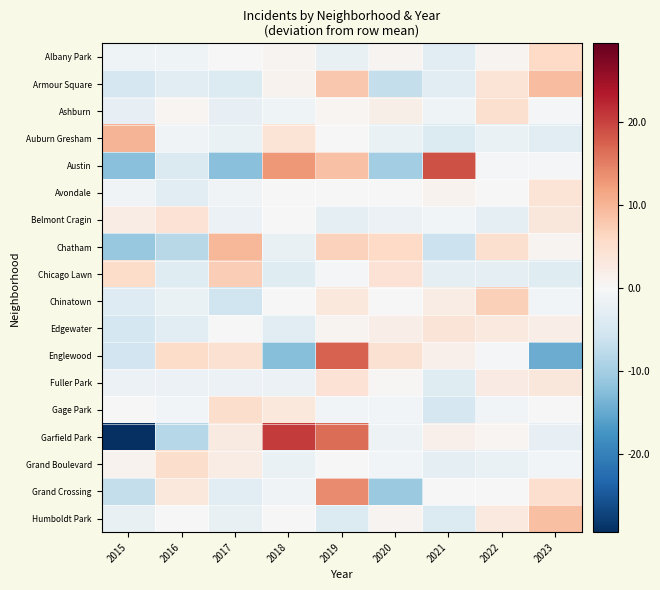

Which has a higher value, 2016 or 2021?

2016